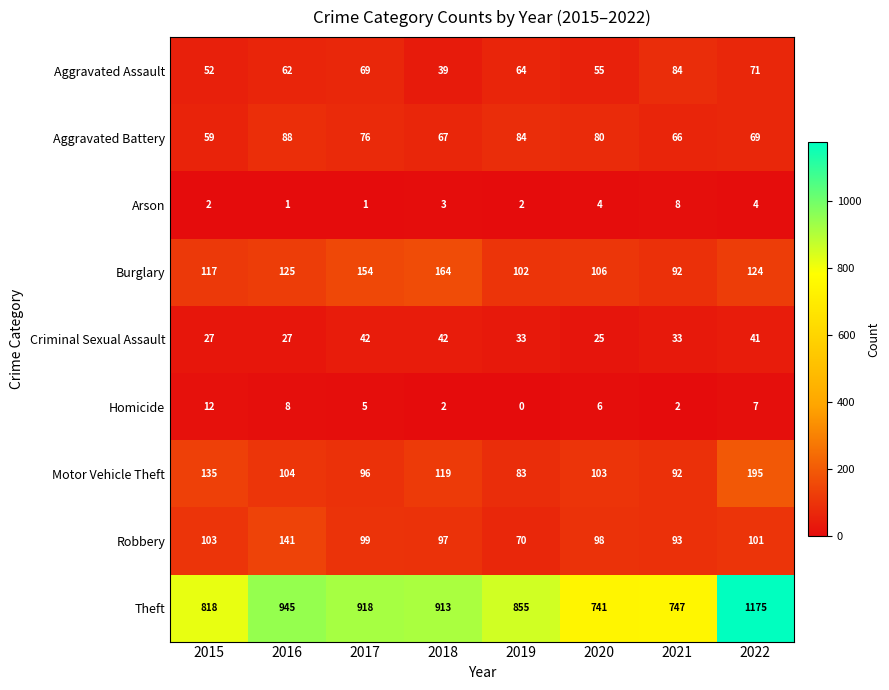

Which series has the largest range (max minus min)?

Theft